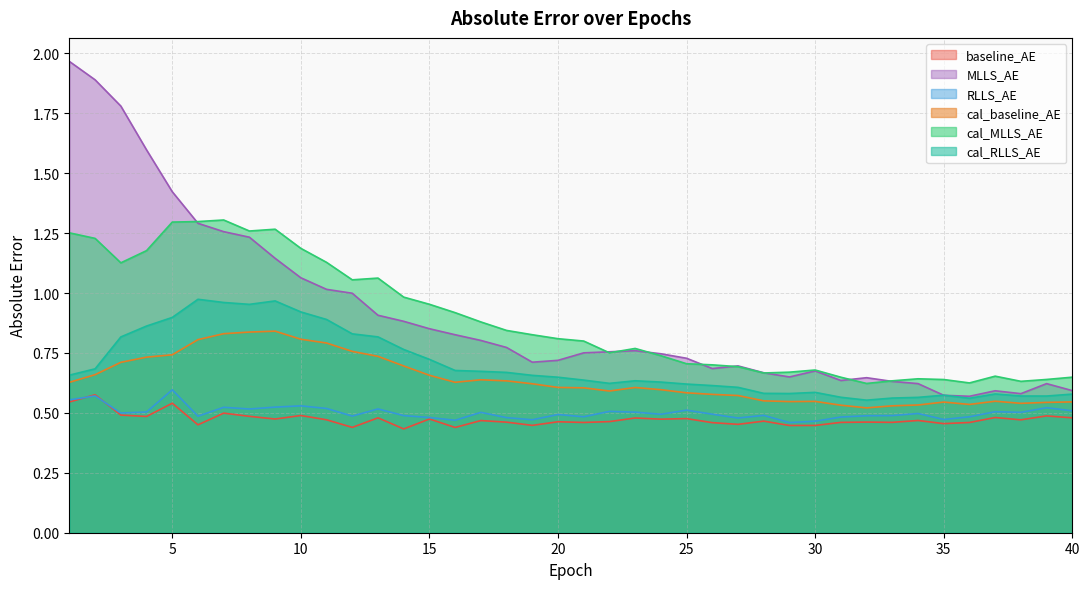

The cal_RLLS_AE series shows 1.4 at 10. True or false?

False